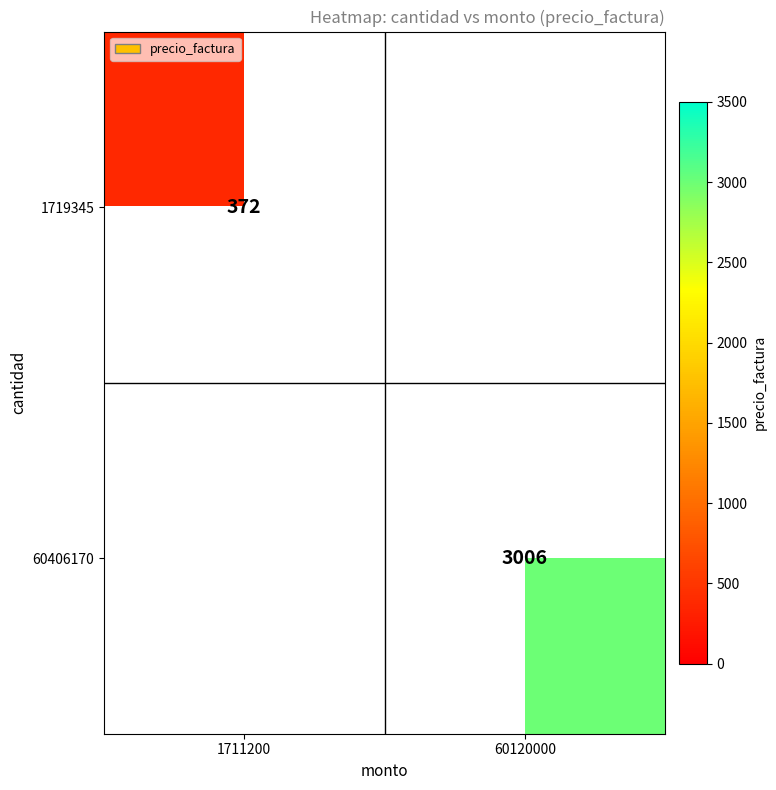

The 60406170 series shows 4875 at 60120000. True or false?

False